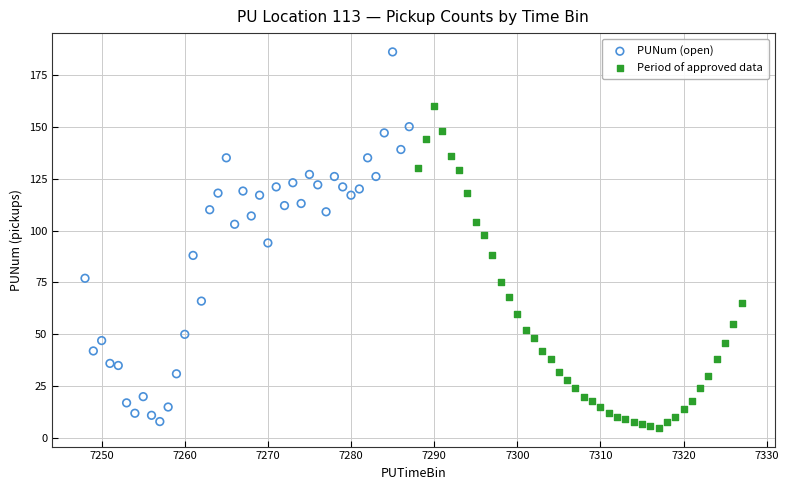

Which series reaches the maximum Y coordinate?

PUNum (open)